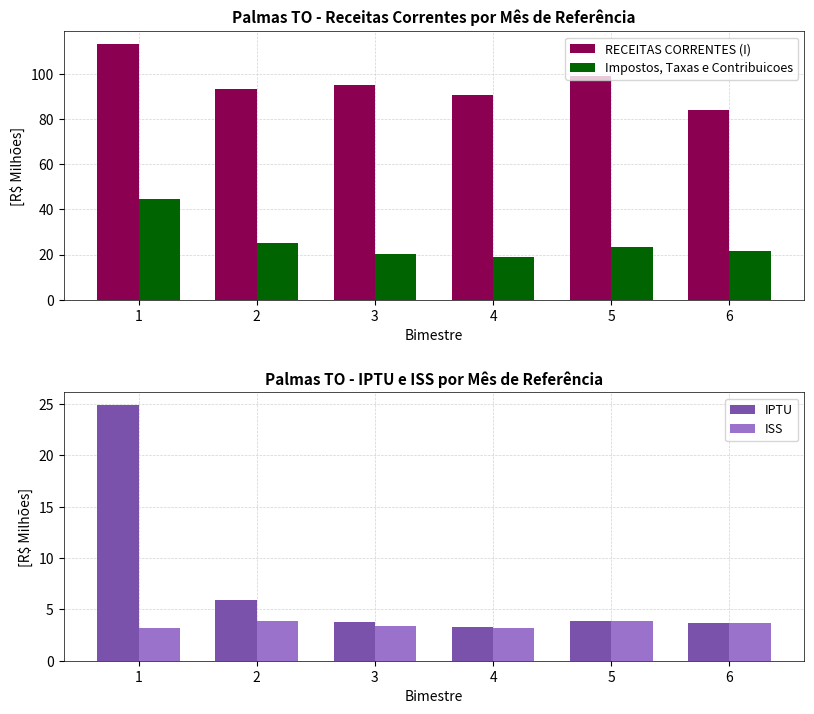

What is the spread (max minus min) of values at 6?

80.4